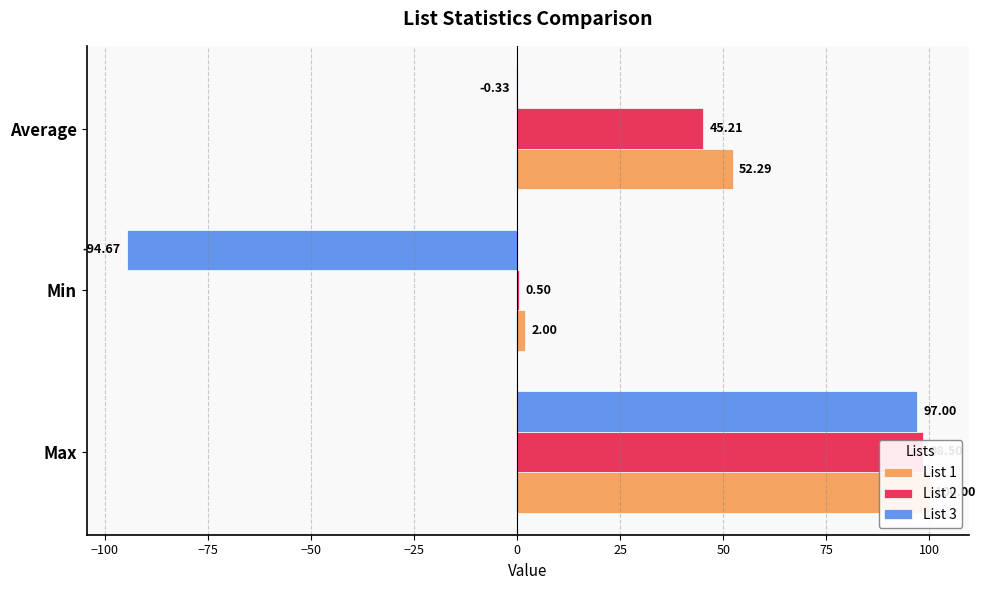

How many bars are there in each group?

3